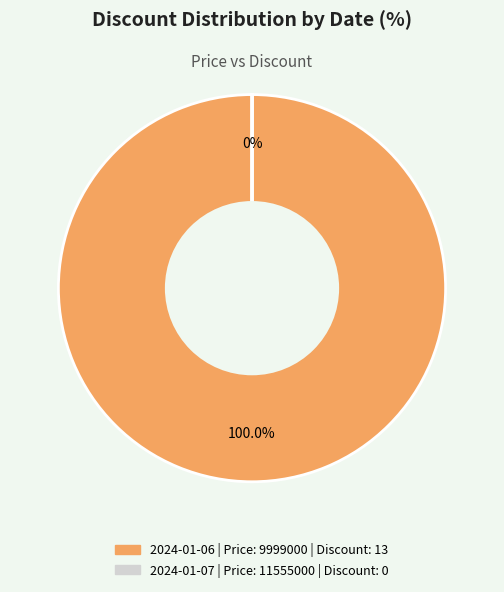

Is it true that 2024-01-06 (Discount: 13%) is 100% of the pie?

True